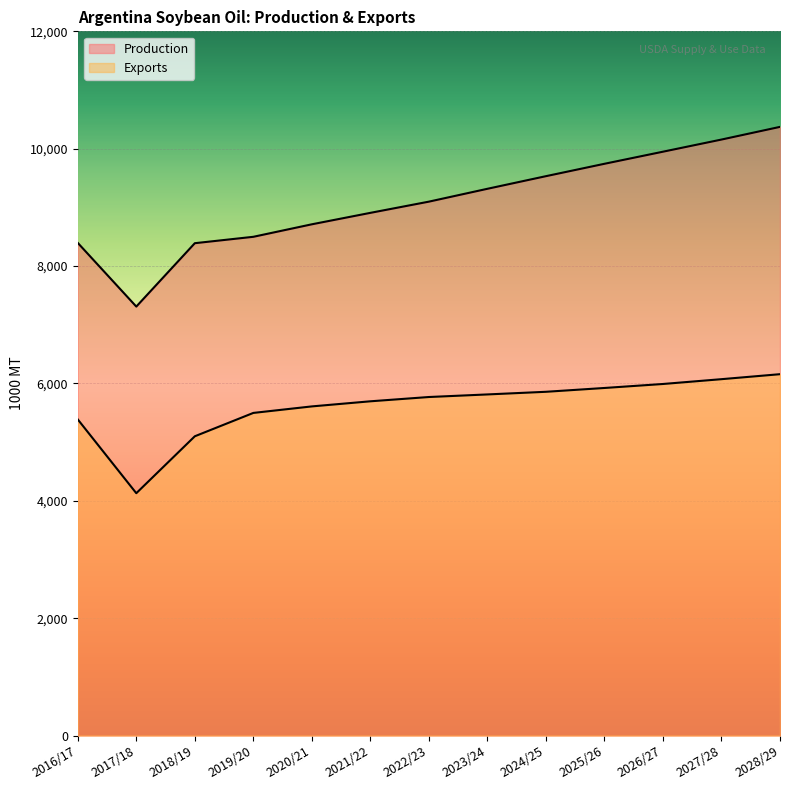

True or false: Production and Exports cross at least once.

False